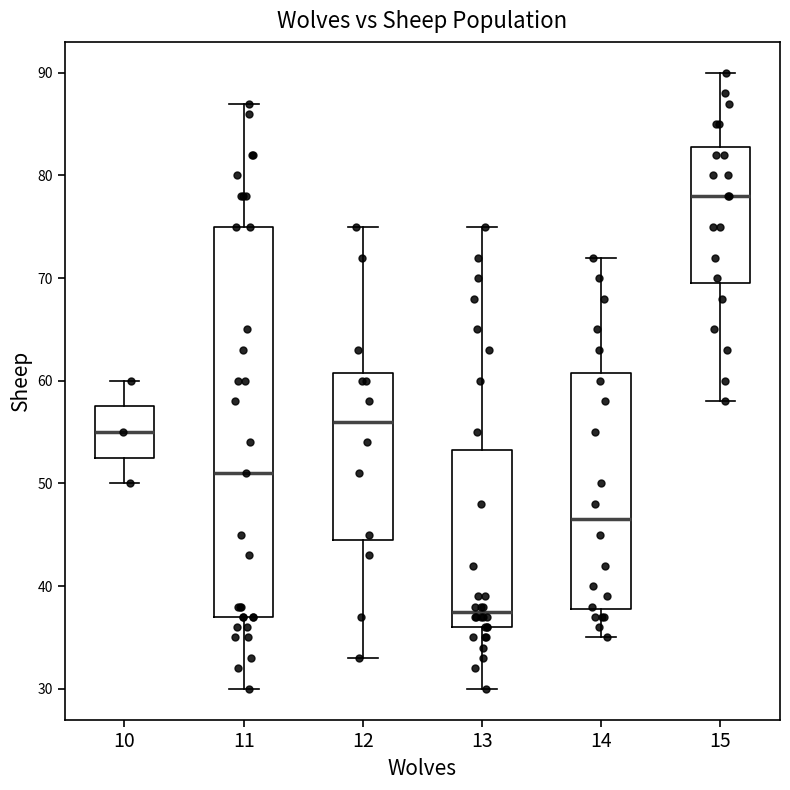

Reading left to right, transcribe this box plot: for each box, give where its median line is, the range the box spans, and where its two whiskers end, as read against the y-axis. The values are not printed on the chart, so give them approximately, as read against the axis.

10: median 55, box 53 to 58, whiskers 50 to 60
11: median 51, box 37 to 75, whiskers 30 to 87
12: median 56, box 45 to 61, whiskers 33 to 75
13: median 38, box 36 to 53, whiskers 30 to 75
14: median 47, box 38 to 61, whiskers 35 to 72
15: median 78, box 70 to 83, whiskers 58 to 90